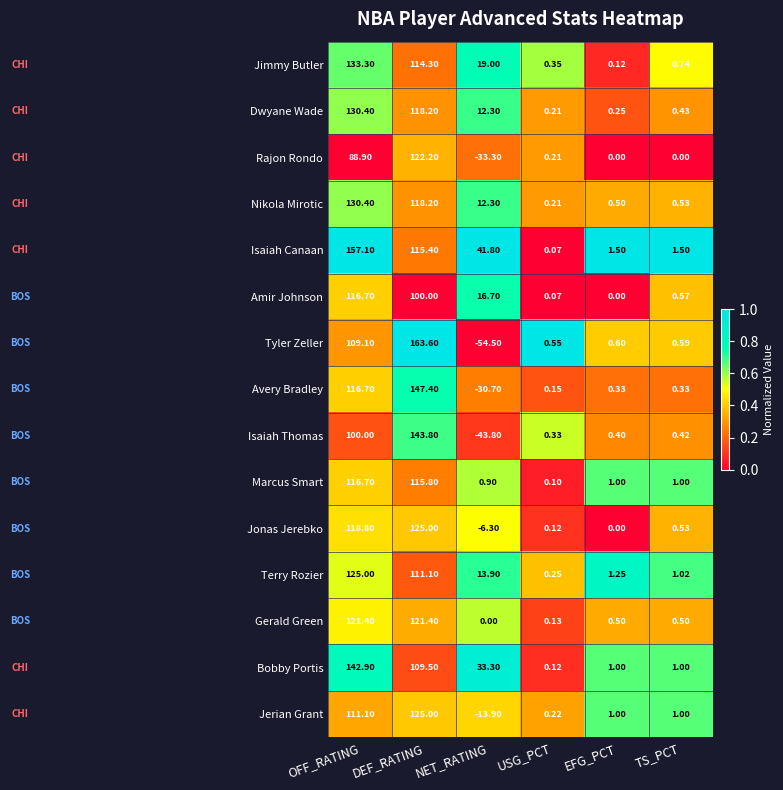

Where does the Jimmy Butler series first go above 19?

OFF_RATING